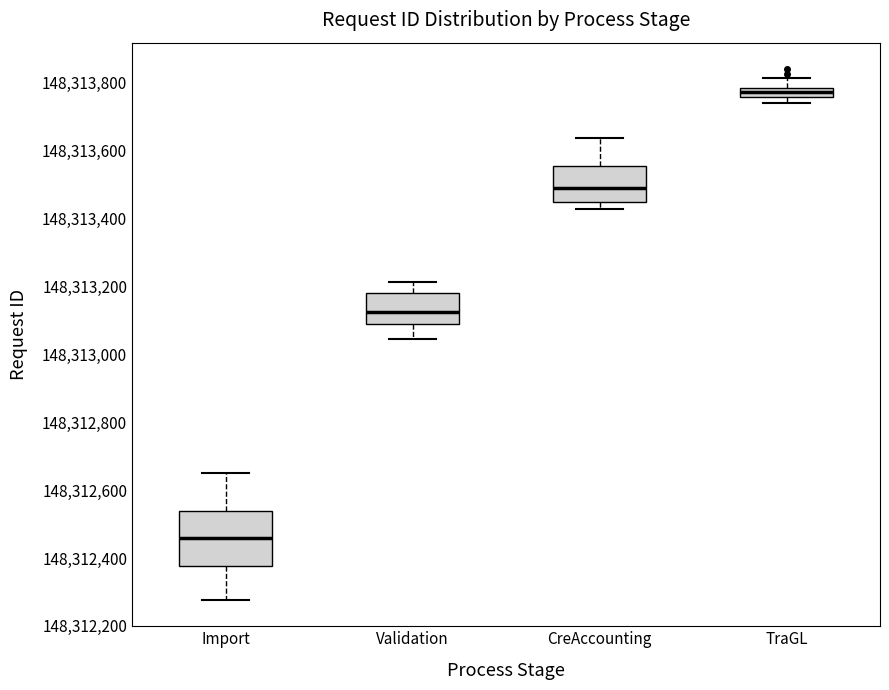

Comparing the boxes themselves (not the whiskers), which one is the tallest?

Import